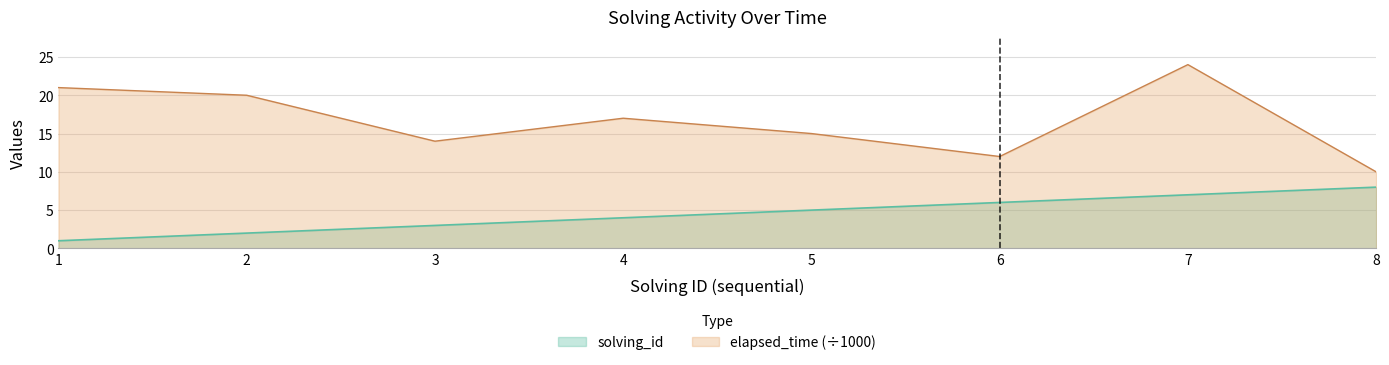

The elapsed_time series shows 20 at 2. True or false?

True